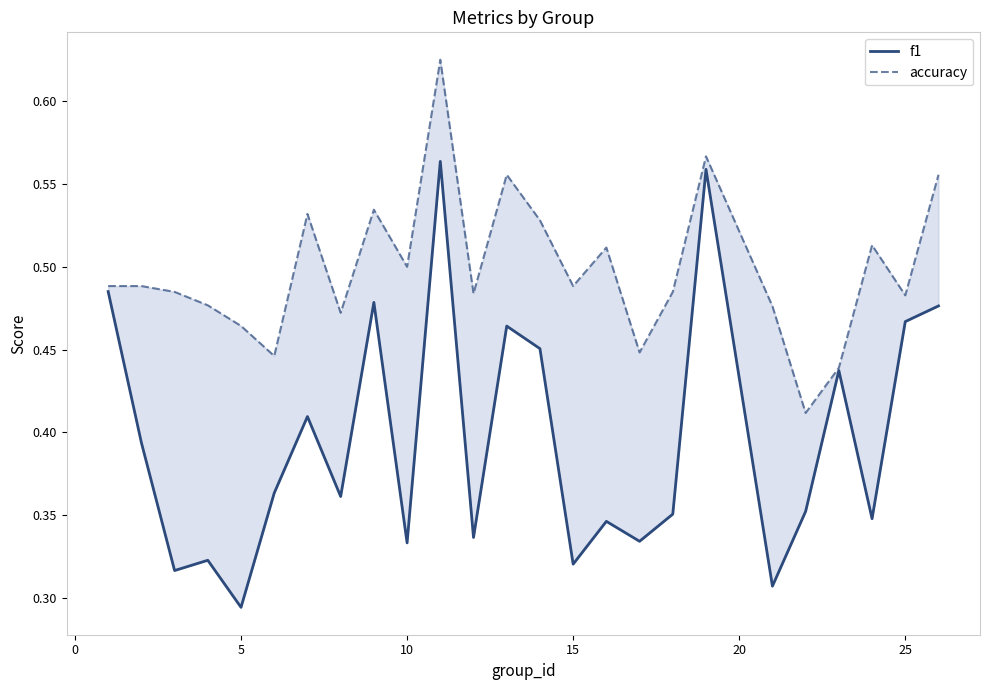

True or false: accuracy and f1 cross at least once.

False